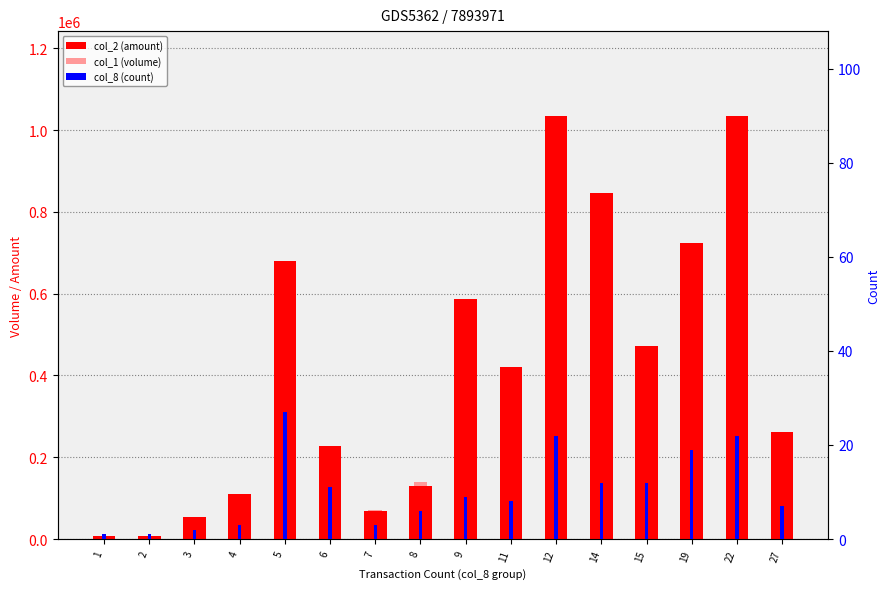

Is it true that col_2 (amount) equals 1034980 at 22?

True